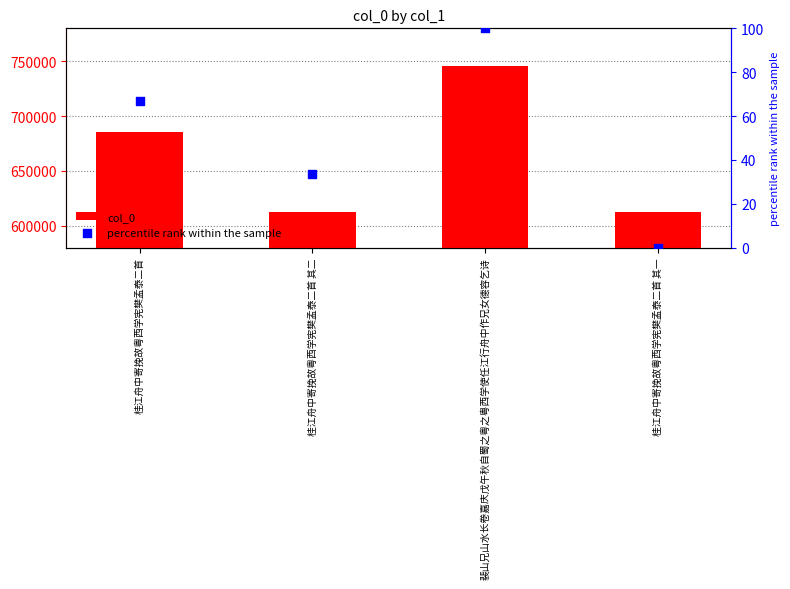

Which series has the largest total across all categories?

col_0